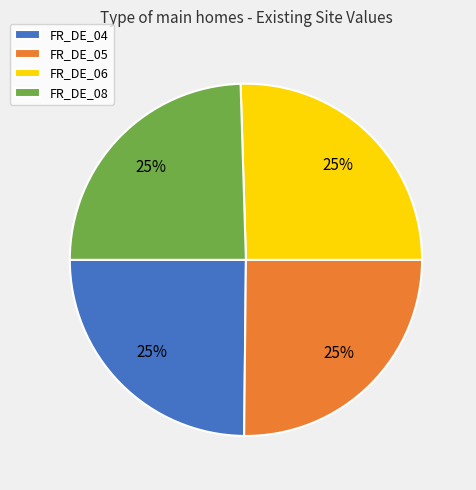

How many segments does this pie chart have?

4